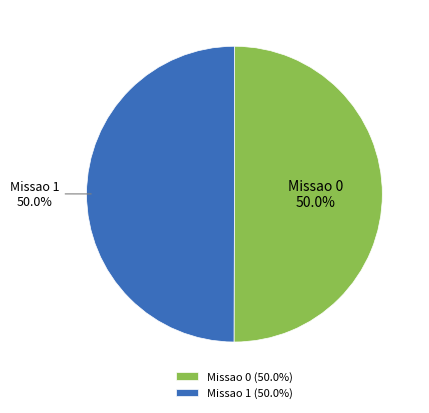

What portion of the pie excludes Missao 1?

50.0%